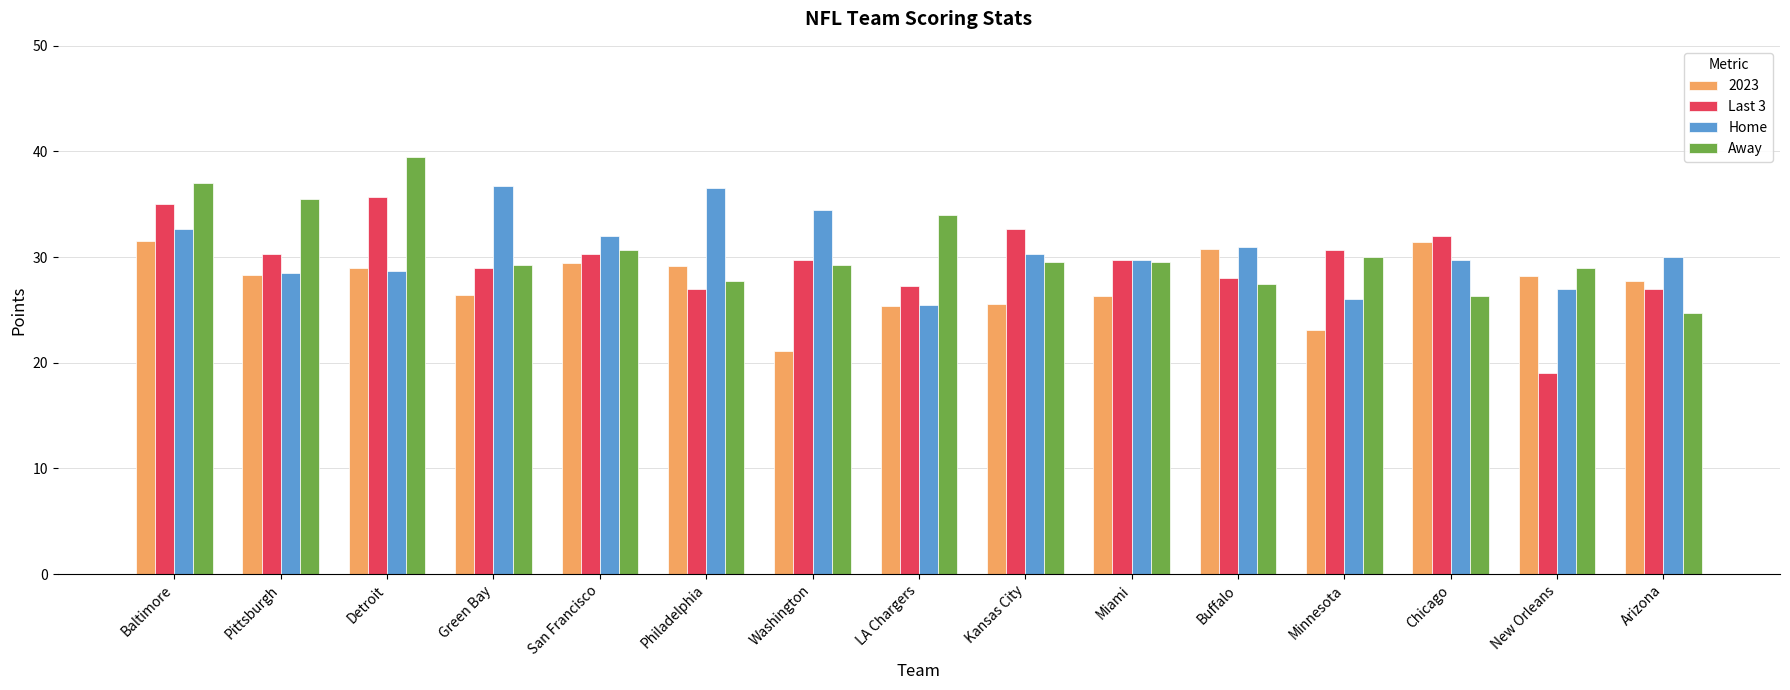

What is the total value across all series at Baltimore?

136.2